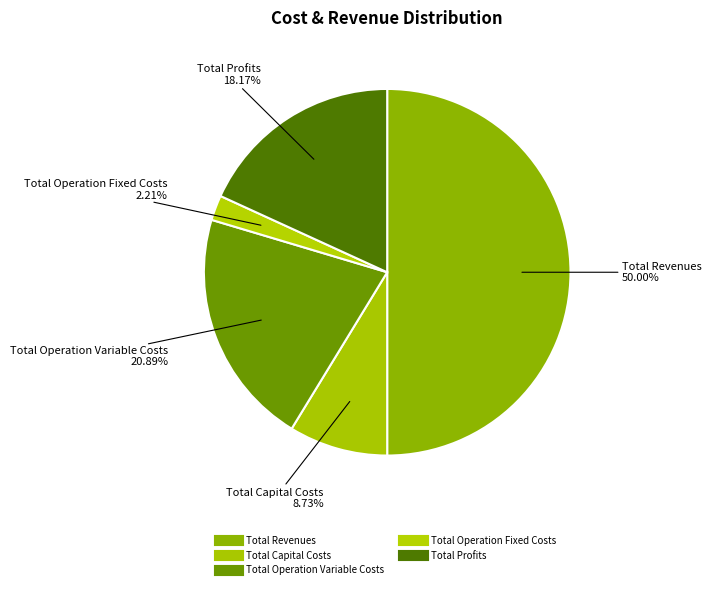

How many segments does this pie chart have?

5